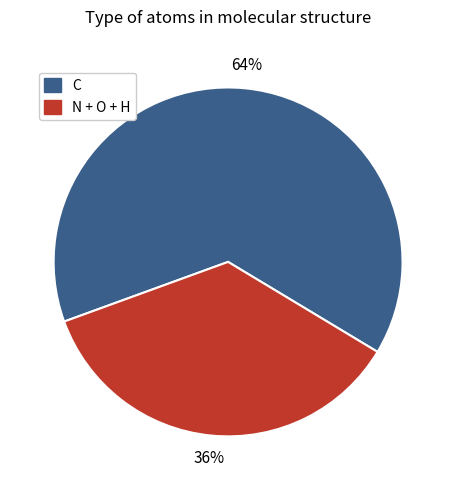

To the nearest percent, what is the difference between the largest and smallest slice percentages?

28%